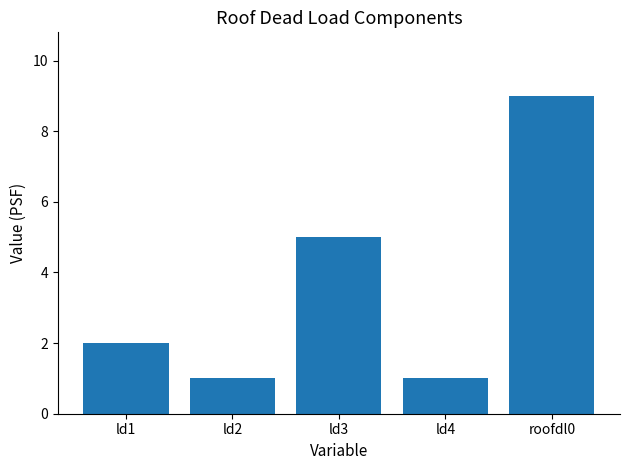

Reading left to right, what are all the values shown in this chart?

ld1=2	ld2=1	ld3=5	ld4=1	roofdl0=9